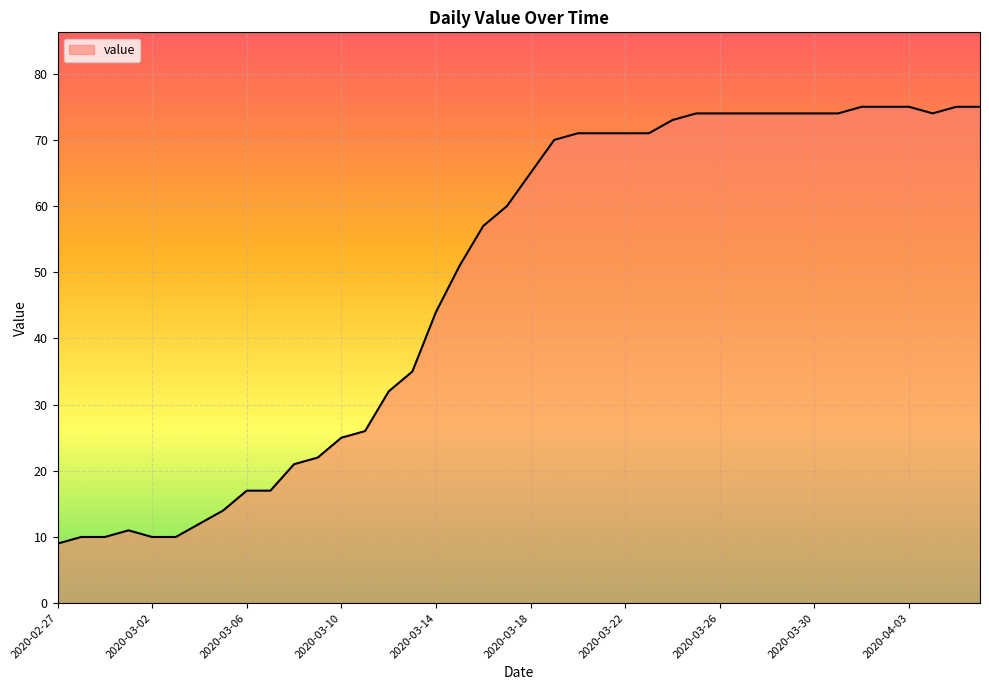

At which label is the value closest to 42?

2020-03-14